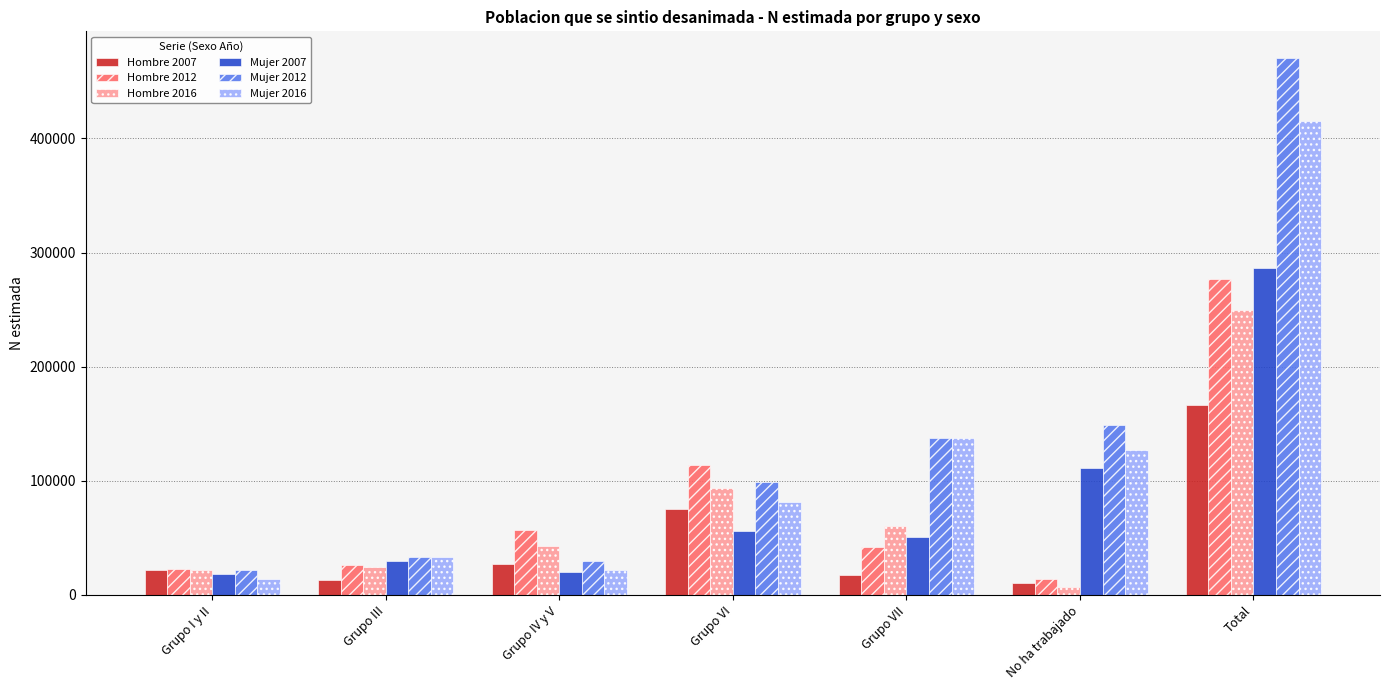

What is the total value across all series at Grupo VI?

520523